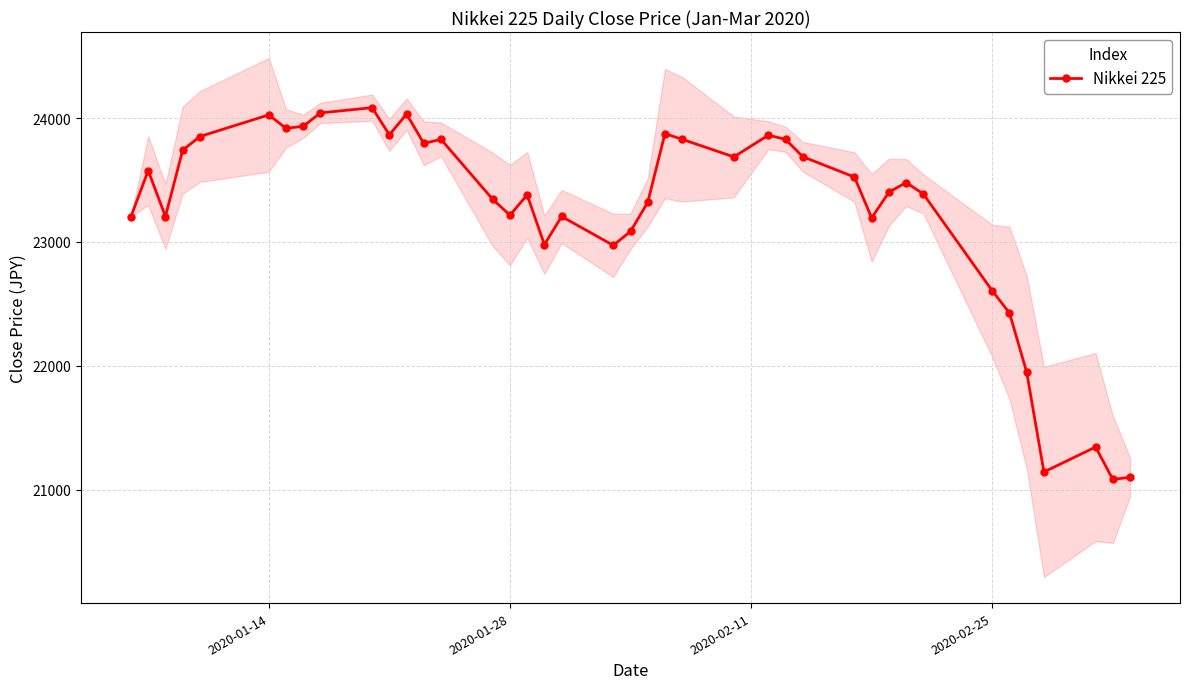

The value of Nikkei 225 at 2020-01-14 is 24025.2. True or false?

True